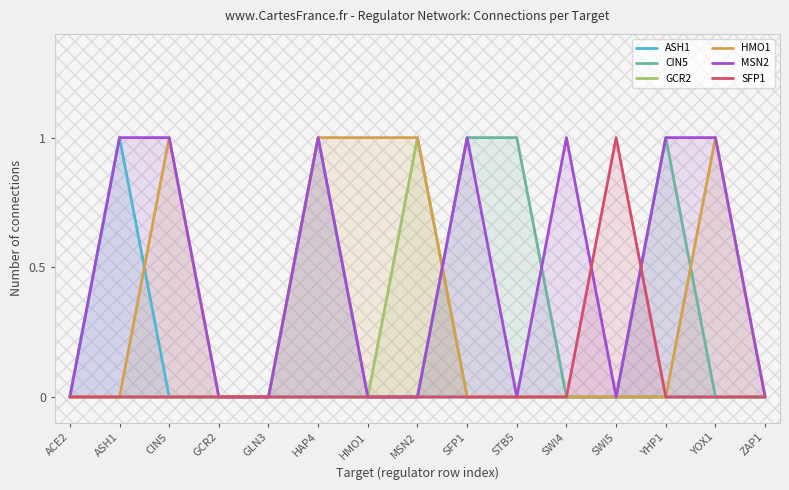

Reading left to right, list all the values displayed in this chart.

ASH1: 0	1	0	0	0	0	0	0	0	0	0	0	0	0	0
CIN5: 0	0	0	0	0	1	0	0	1	1	0	0	1	0	0
GCR2: 0	0	0	0	0	0	0	1	0	0	0	0	0	0	0
HMO1: 0	0	1	0	0	1	1	1	0	0	0	0	0	1	0
MSN2: 0	1	1	0	0	1	0	0	1	0	1	0	1	1	0
SFP1: 0	0	0	0	0	0	0	0	0	0	0	1	0	0	0